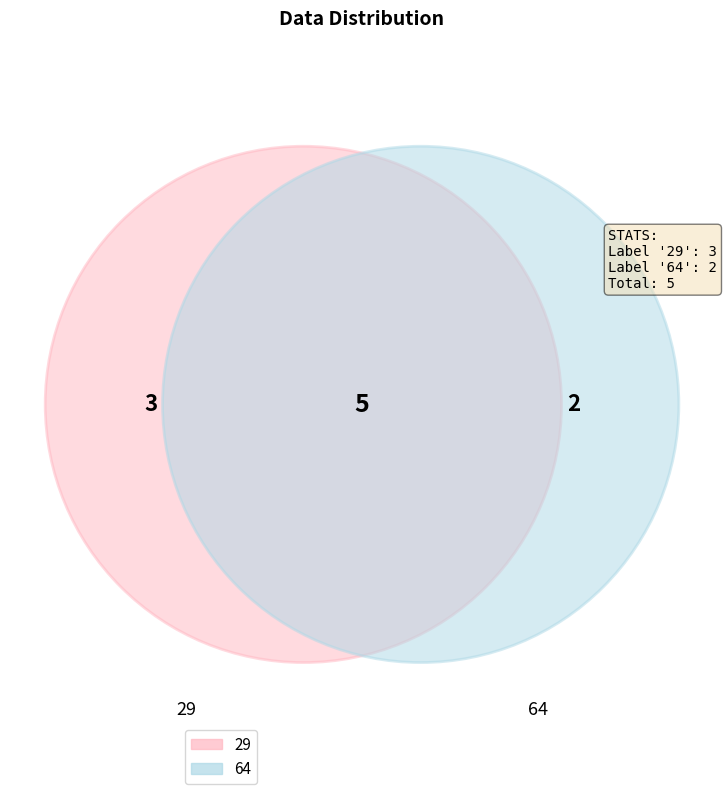

Which slice represents more than half of the pie?

29